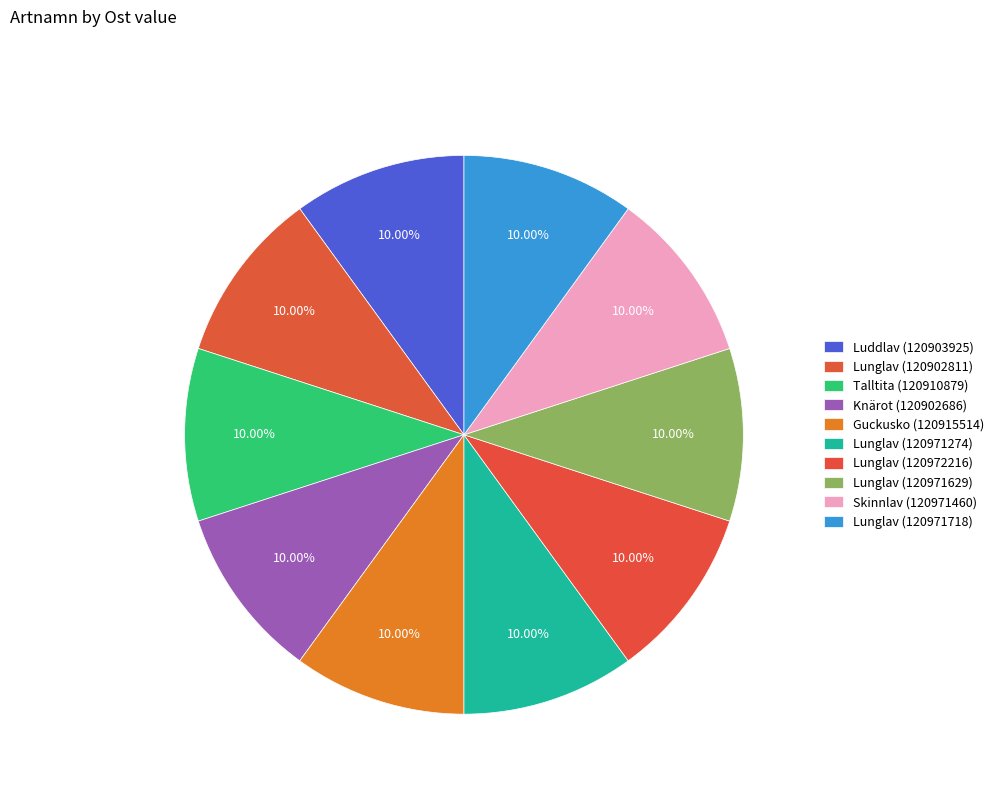

True or false: Knärot (120902686) accounts for 2% of the total.

False